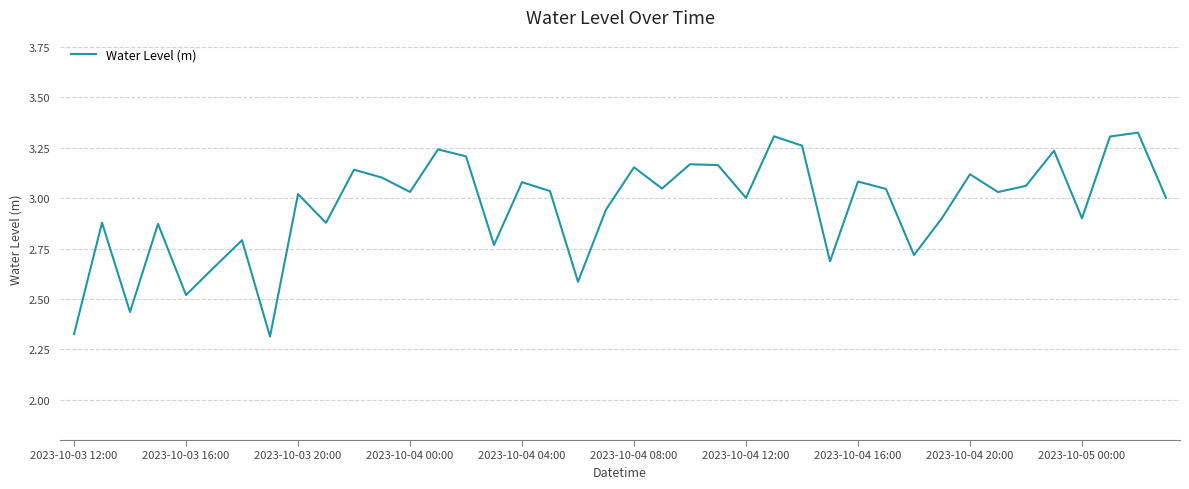

What is the difference between the maximum and minimum values?

1.0